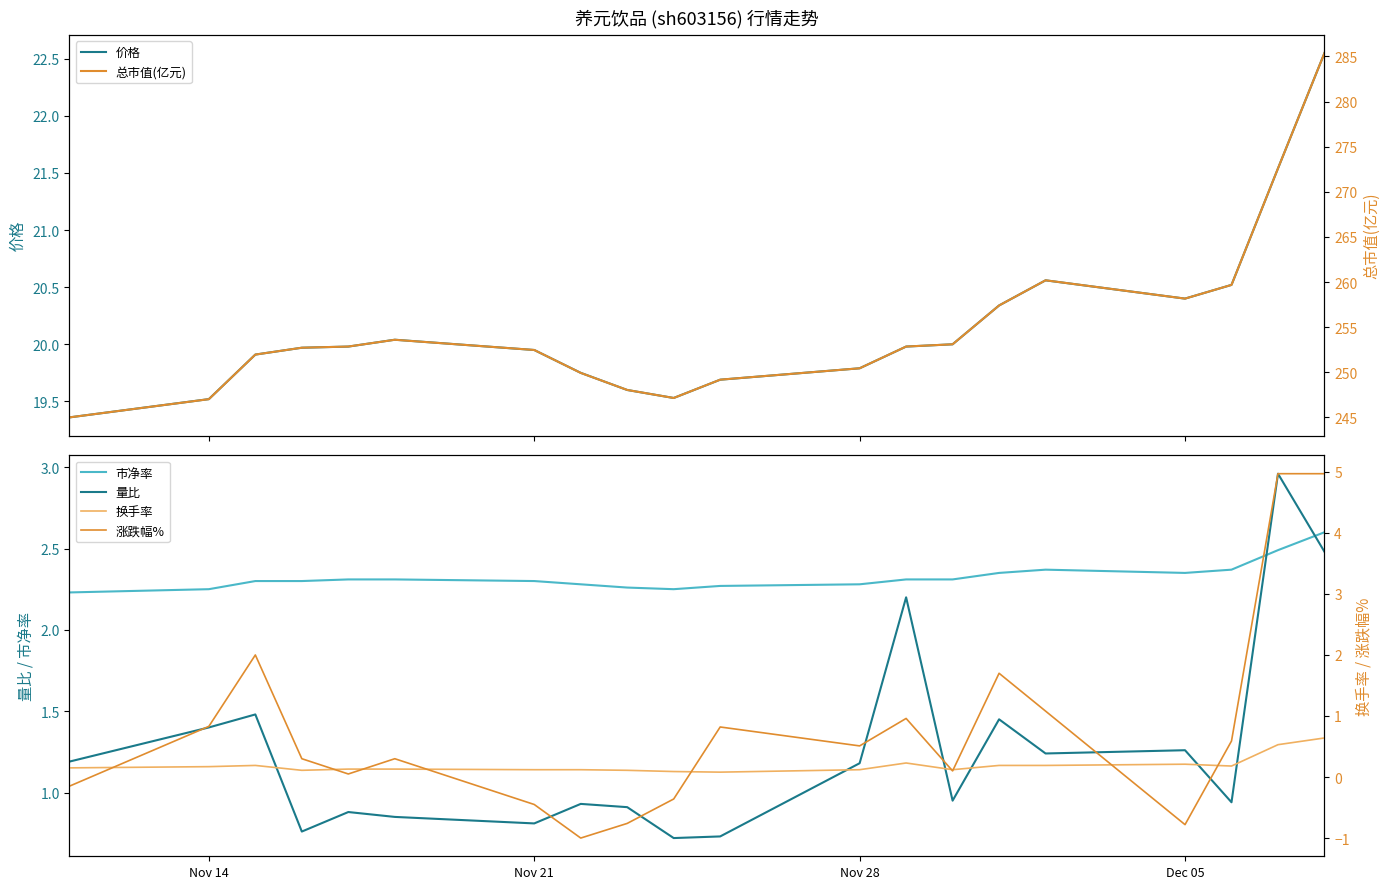

Which series ends up on top after the final intersection of 市净率 and 量比?

市净率